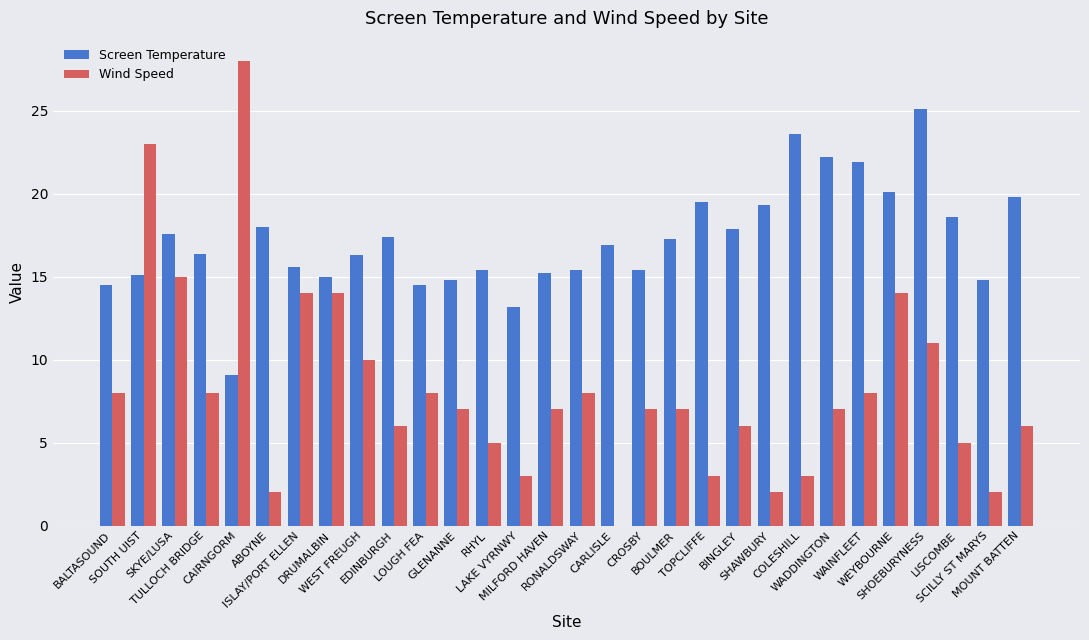

Which series has the largest total across all categories?

Screen Temperature